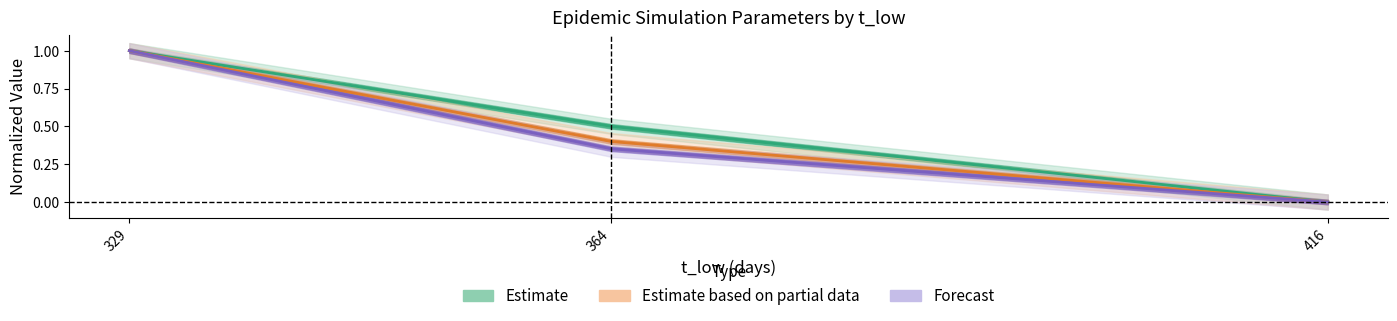

List the labels in order of Forecast value, largest first.

329, 364, 416